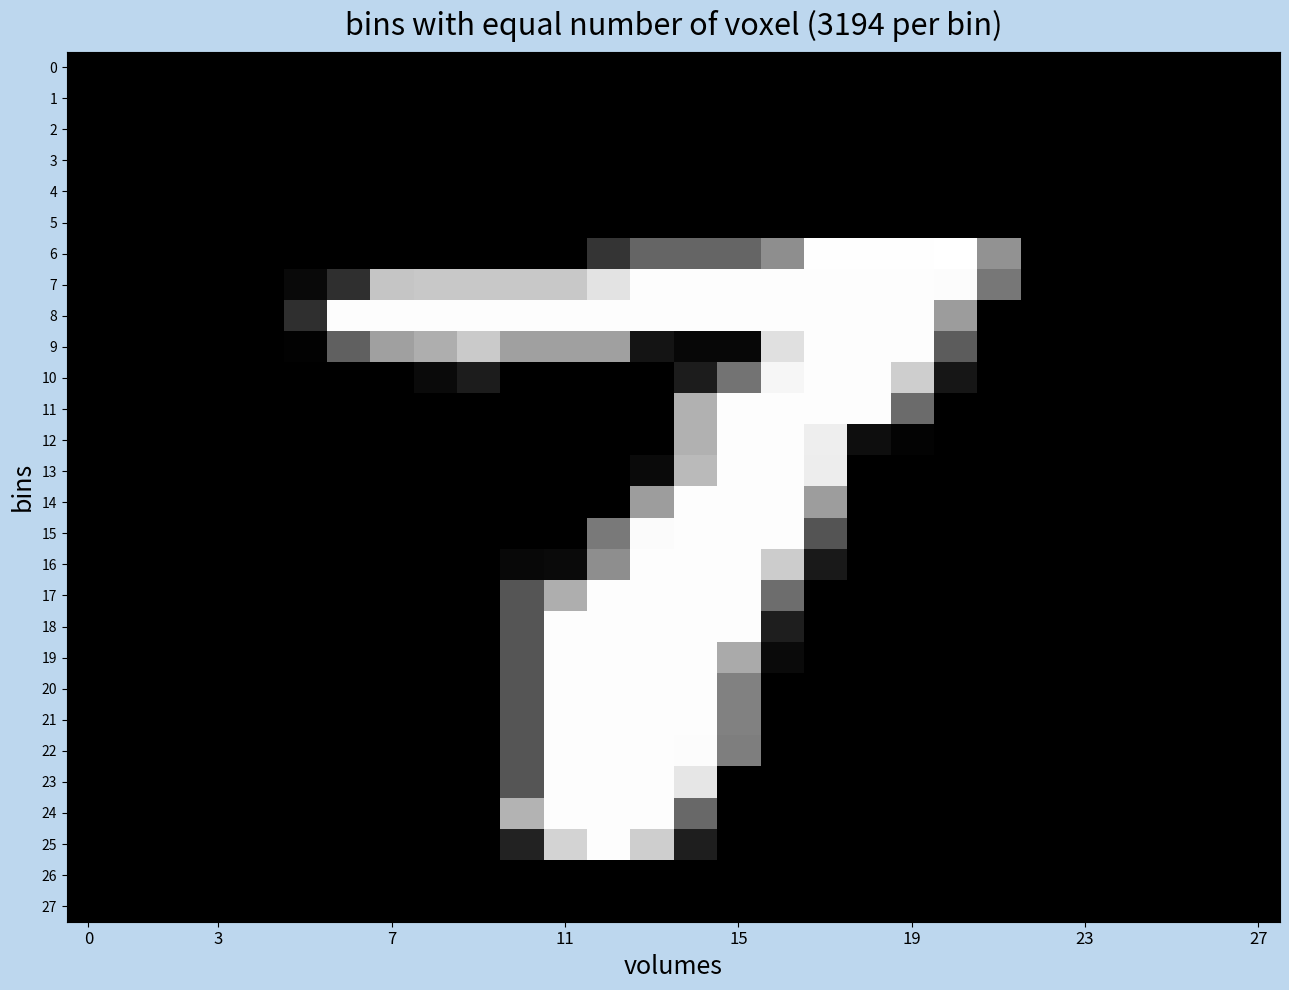

Reading right to left, list all the values displayed in this chart.

0: 0	0	0	0	0	0	0	0	0	0	0	0	0	0	0	0	0	0	0	0	0	0	0	0	0	0	0	0
1: 0	0	0	0	0	0	0	0	0	0	0	0	0	0	0	0	0	0	0	0	0	0	0	0	0	0	0	0
2: 0	0	0	0	0	0	0	0	0	0	0	0	0	0	0	0	0	0	0	0	0	0	0	0	0	0	0	0
3: 0	0	0	0	0	0	0	0	0	0	0	0	0	0	0	0	0	0	0	0	0	0	0	0	0	0	0	0
4: 0	0	0	0	0	0	0	0	0	0	0	0	0	0	0	0	0	0	0	0	0	0	0	0	0	0	0	0
5: 0	0	0	0	0	0	0	0	0	0	0	0	0	0	0	0	0	0	0	0	0	0	0	0	0	0	0	0
6: 0	0	0	0	0	0	146	255	254	254	254	142	101	101	101	53	0	0	0	0	0	0	0	0	0	0	0	0
7: 0	0	0	0	0	0	119	252	253	253	253	253	253	253	253	228	200	200	200	200	197	47	9	0	0	0	0	0
8: 0	0	0	0	0	0	0	156	253	253	253	253	253	253	253	253	253	253	253	253	253	253	47	0	0	0	0	0
9: 0	0	0	0	0	0	0	92	253	253	253	224	7	7	20	160	160	160	202	174	160	96	2	0	0	0	0	0
10: 0	0	0	0	0	0	0	22	206	253	253	246	115	28	0	0	0	0	28	10	0	0	0	0	0	0	0	0
11: 0	0	0	0	0	0	0	0	107	253	253	253	253	177	0	0	0	0	0	0	0	0	0	0	0	0	0	0
12: 0	0	0	0	0	0	0	0	3	14	238	253	253	177	0	0	0	0	0	0	0	0	0	0	0	0	0	0
13: 0	0	0	0	0	0	0	0	0	0	237	253	253	186	10	0	0	0	0	0	0	0	0	0	0	0	0	0
14: 0	0	0	0	0	0	0	0	0	0	157	253	253	253	157	0	0	0	0	0	0	0	0	0	0	0	0	0
15: 0	0	0	0	0	0	0	0	0	0	84	253	253	253	251	121	0	0	0	0	0	0	0	0	0	0	0	0
16: 0	0	0	0	0	0	0	0	0	0	25	204	253	253	253	142	10	8	0	0	0	0	0	0	0	0	0	0
17: 0	0	0	0	0	0	0	0	0	0	0	109	253	253	253	253	174	85	0	0	0	0	0	0	0	0	0	0
18: 0	0	0	0	0	0	0	0	0	0	0	30	253	253	253	253	253	85	0	0	0	0	0	0	0	0	0	0
19: 0	0	0	0	0	0	0	0	0	0	0	10	170	253	253	253	253	85	0	0	0	0	0	0	0	0	0	0
20: 0	0	0	0	0	0	0	0	0	0	0	0	129	253	253	253	253	85	0	0	0	0	0	0	0	0	0	0
21: 0	0	0	0	0	0	0	0	0	0	0	0	129	253	253	253	253	85	0	0	0	0	0	0	0	0	0	0
22: 0	0	0	0	0	0	0	0	0	0	0	0	126	252	253	253	253	85	0	0	0	0	0	0	0	0	0	0
23: 0	0	0	0	0	0	0	0	0	0	0	0	0	230	253	253	253	85	0	0	0	0	0	0	0	0	0	0
24: 0	0	0	0	0	0	0	0	0	0	0	0	0	104	253	253	253	179	0	0	0	0	0	0	0	0	0	0
25: 0	0	0	0	0	0	0	0	0	0	0	0	0	30	206	253	211	34	0	0	0	0	0	0	0	0	0	0
26: 0	0	0	0	0	0	0	0	0	0	0	0	0	0	0	0	0	0	0	0	0	0	0	0	0	0	0	0
27: 0	0	0	0	0	0	0	0	0	0	0	0	0	0	0	0	0	0	0	0	0	0	0	0	0	0	0	0